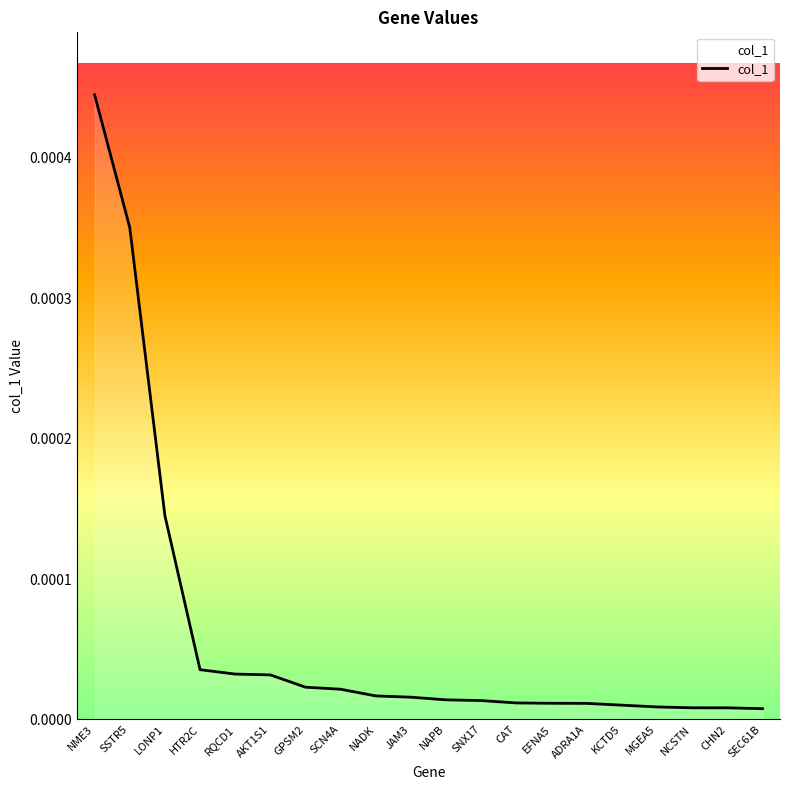

At which category does the chart reach its peak across all series?

NME3